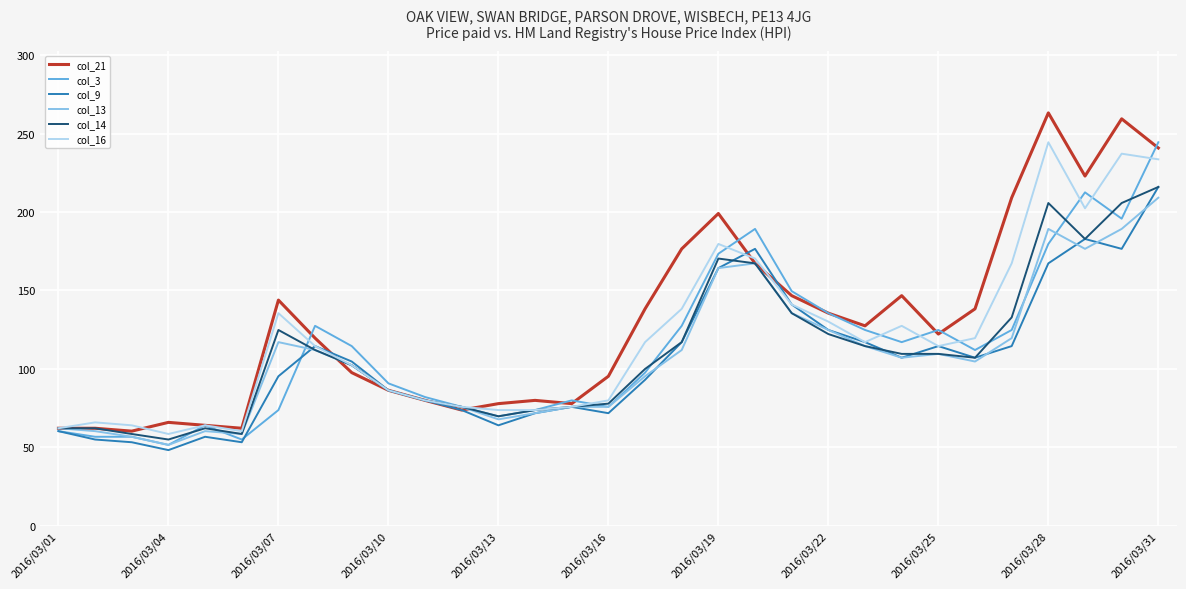

What is the smallest value displayed?

48.1